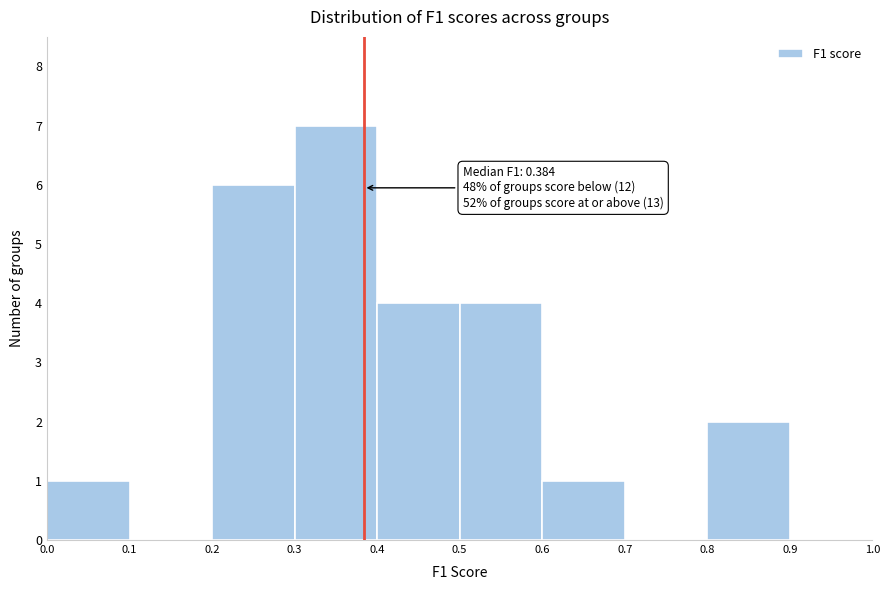

Over which range of the x-axis is the bar tallest?

0.3 to 0.4